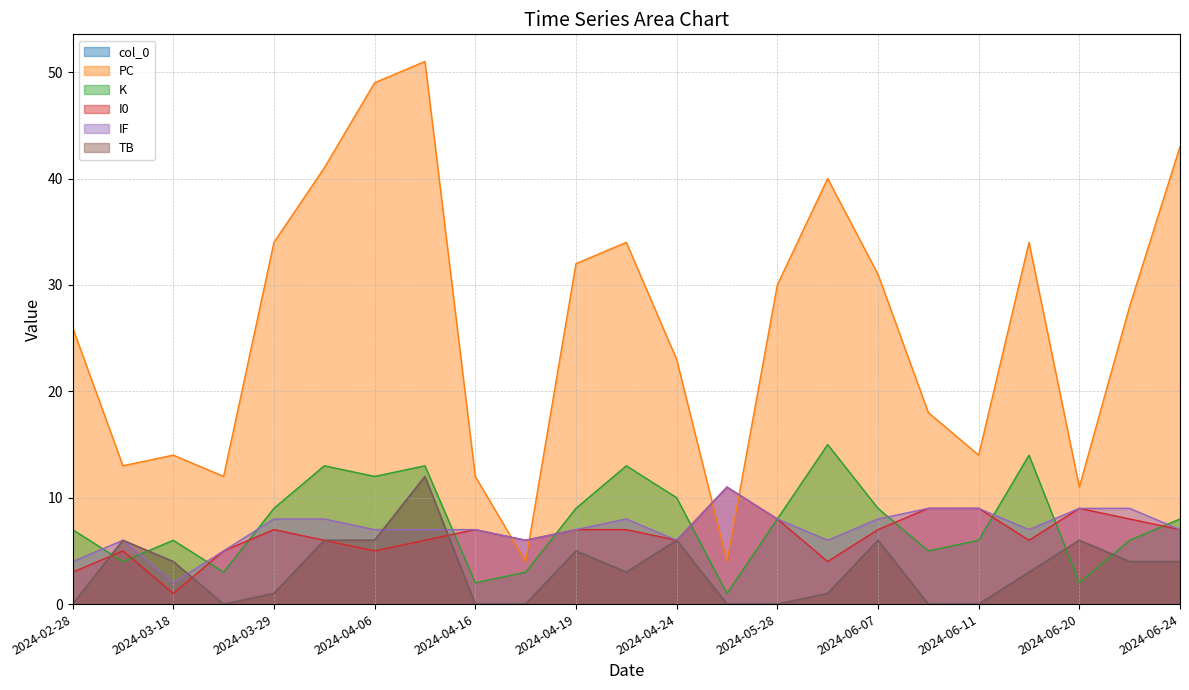

List the series in order of their peak value, lowest first.

I0, IF, col_0, TB, K, PC